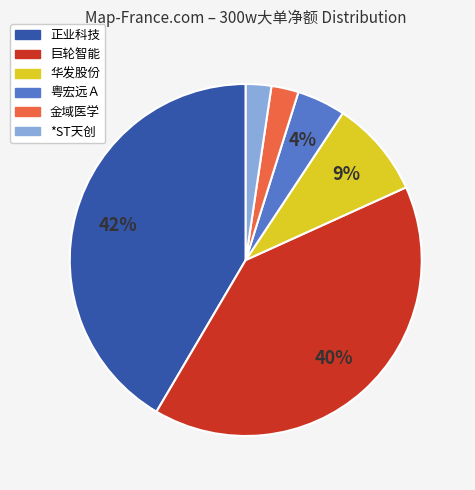

How many slices are in this pie chart?

6